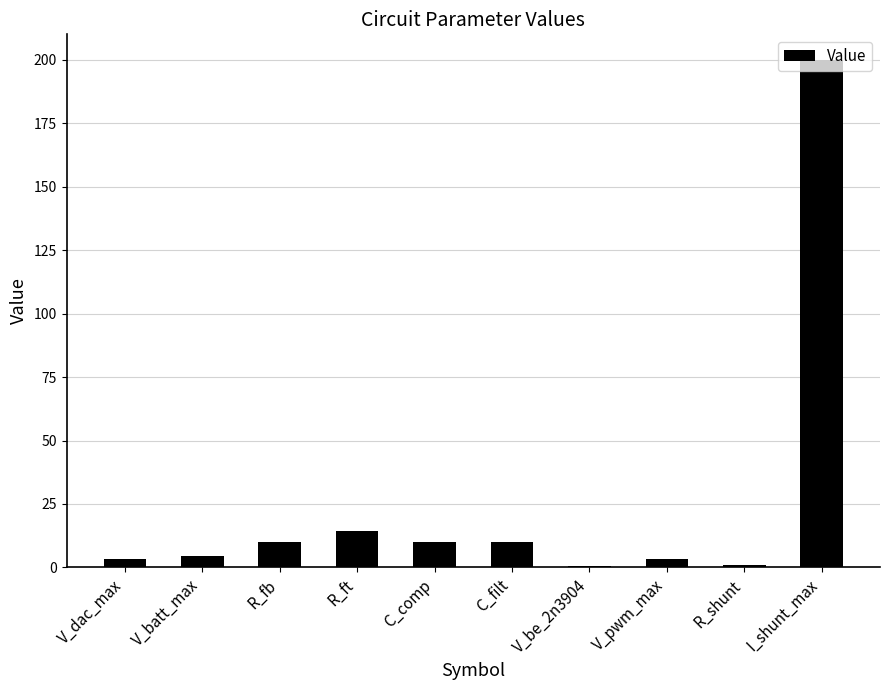

Count the number of data series in this chart.

1